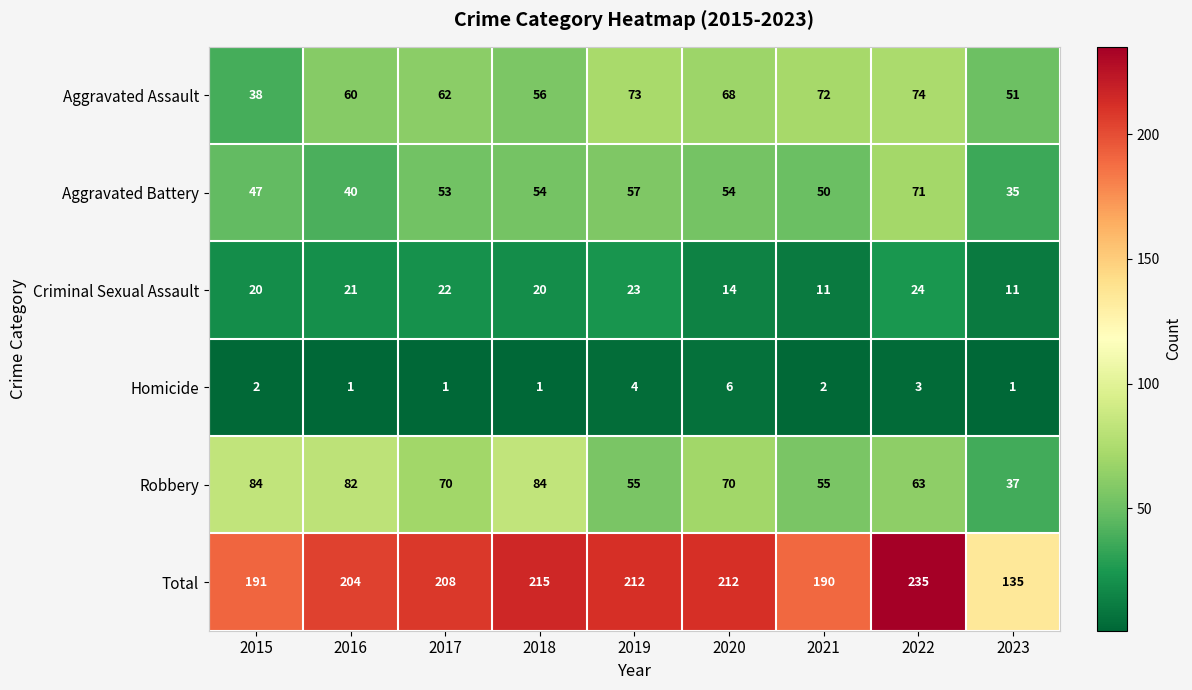

The Aggravated Battery series shows 13 at 2015. True or false?

False